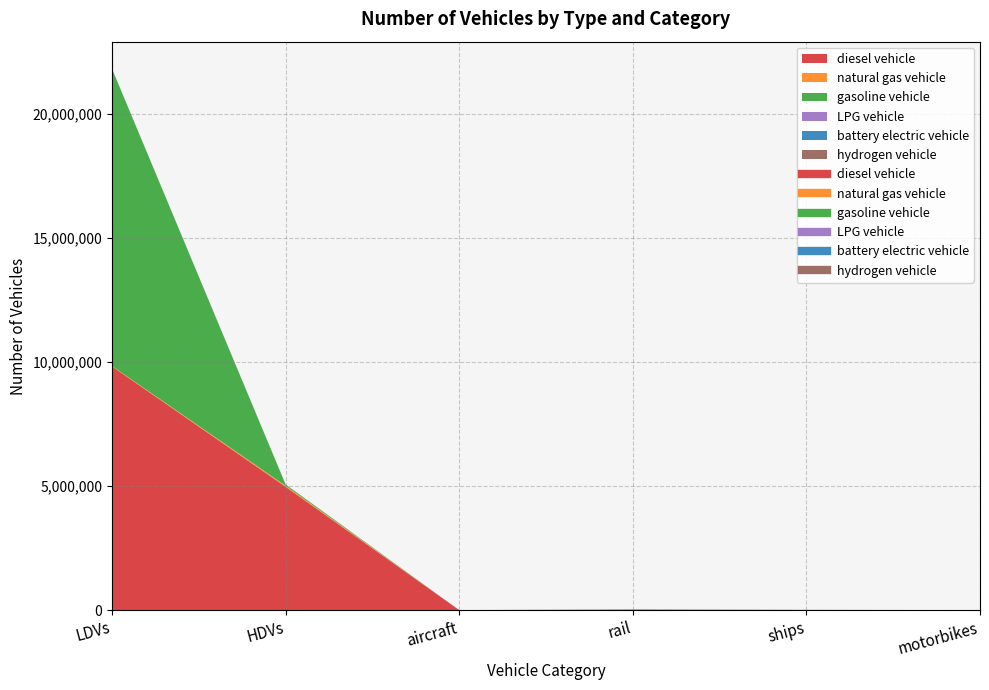

How many distinct data groups are displayed?

6